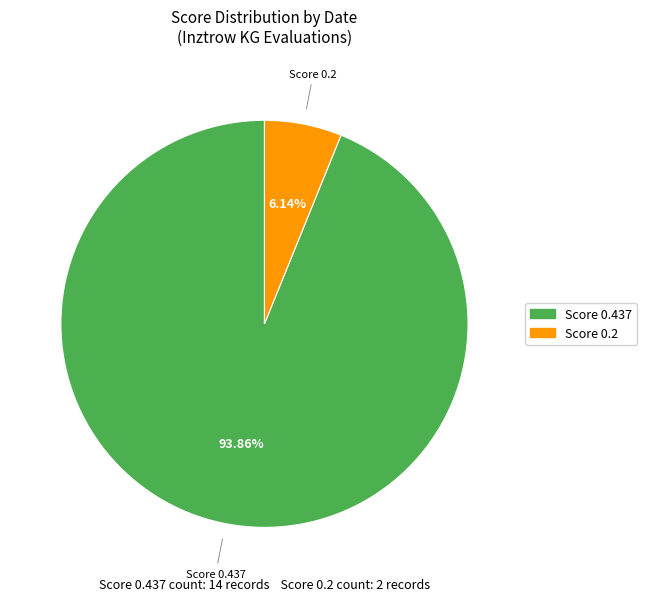

How many segments does this pie chart have?

2